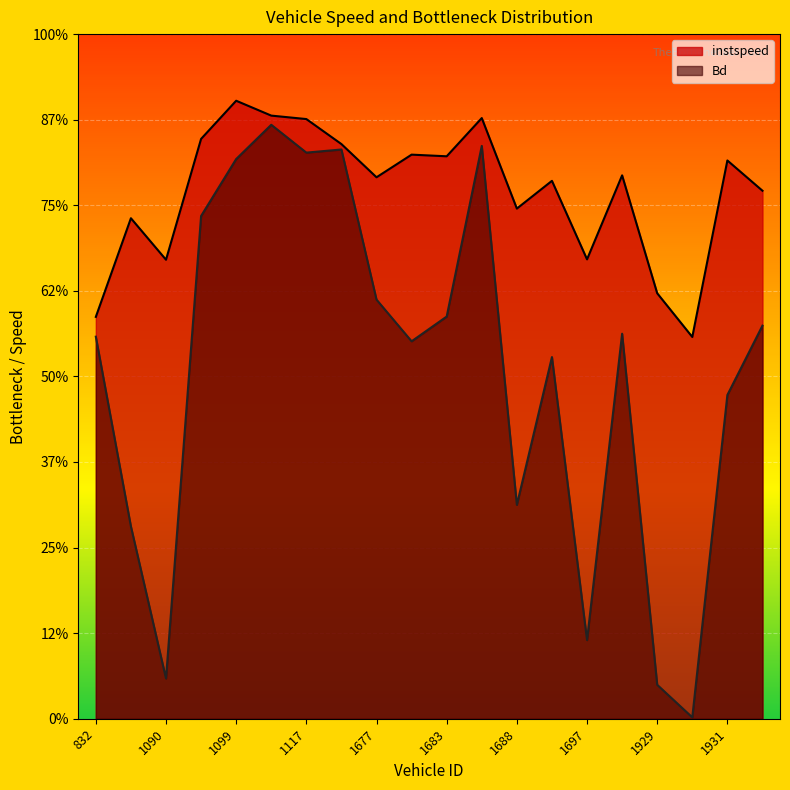

True or false: Bd and instspeed cross at least once.

False